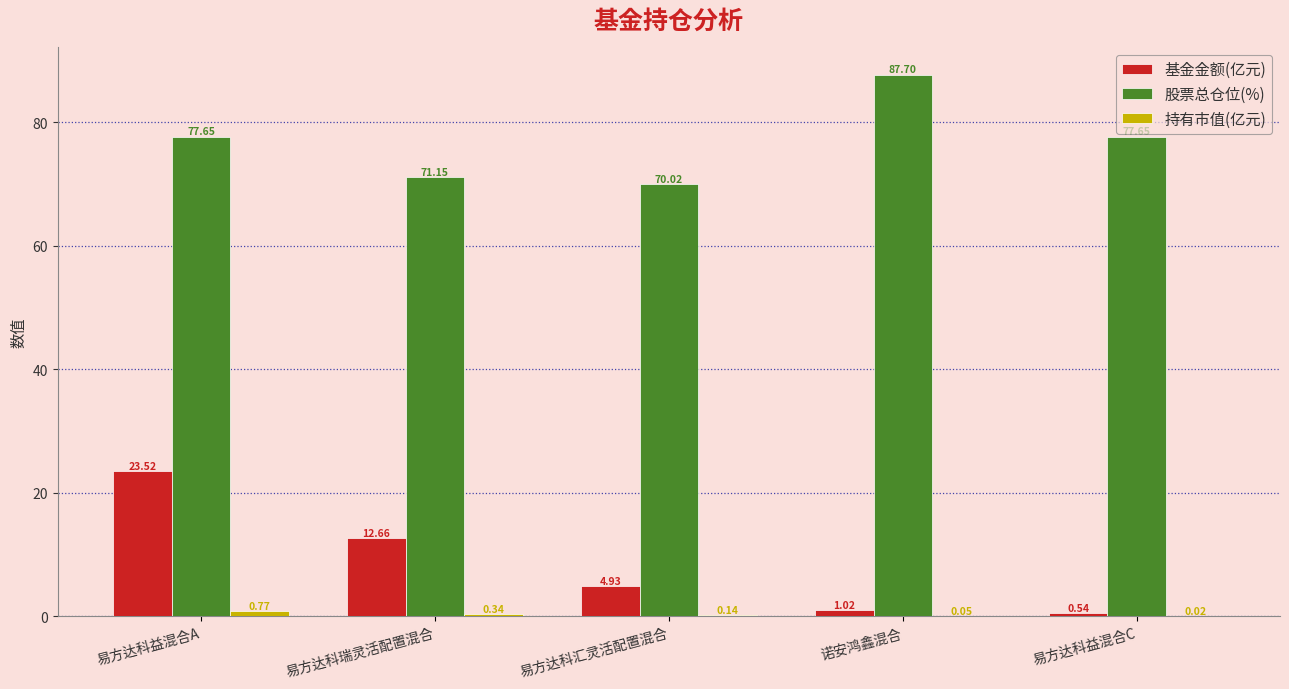

Which category has the highest value across all series?

诺安鸿鑫混合